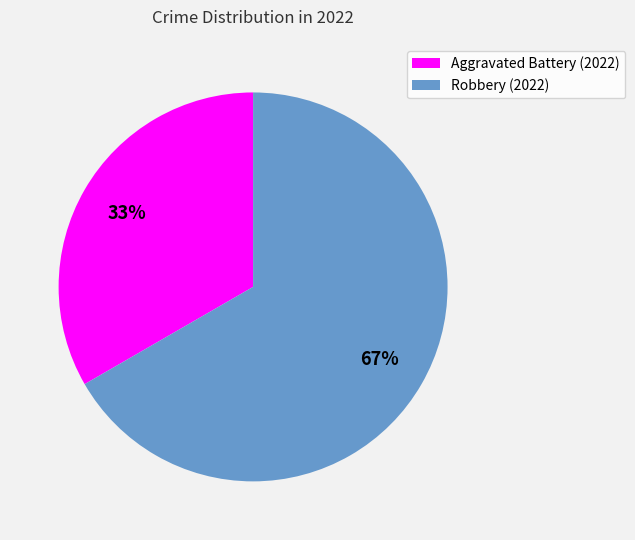

To the nearest percent, what is the combined percentage of Robbery (2022) and Aggravated Battery (2022)?

100%